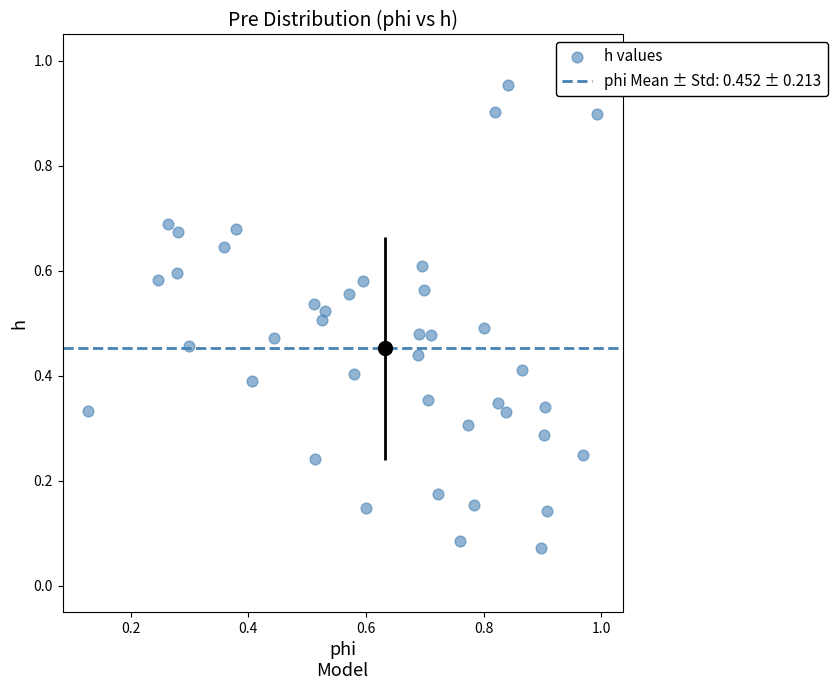

What is the range of X values (max minus min)?

0.9